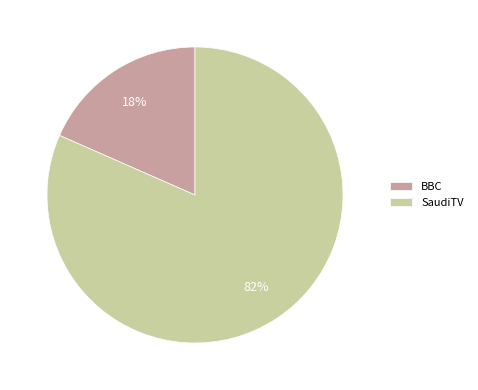

Which slice is the smallest?

BBC